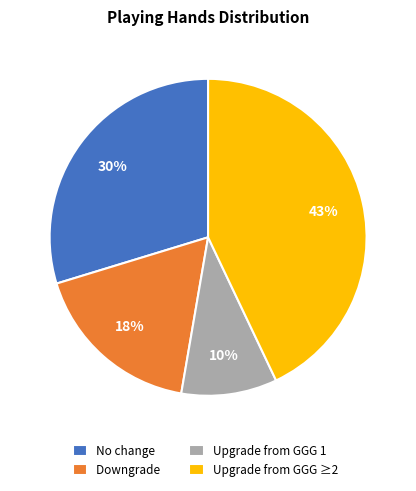

Which slice is the smallest?

Upgrade from GGG 1